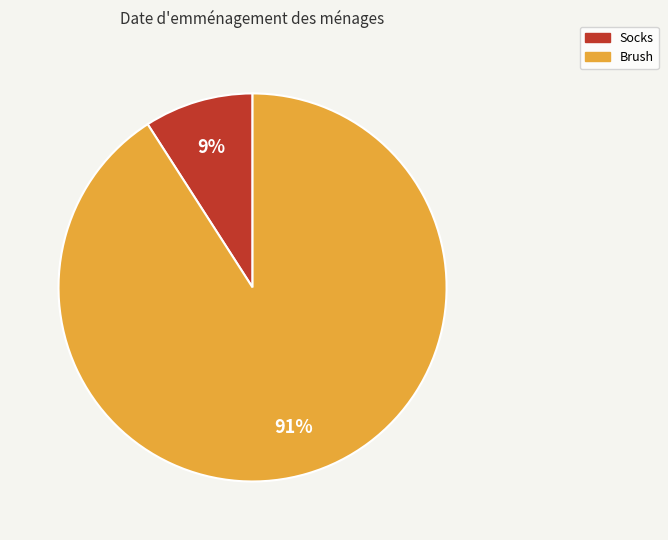

How many segments does this pie chart have?

2